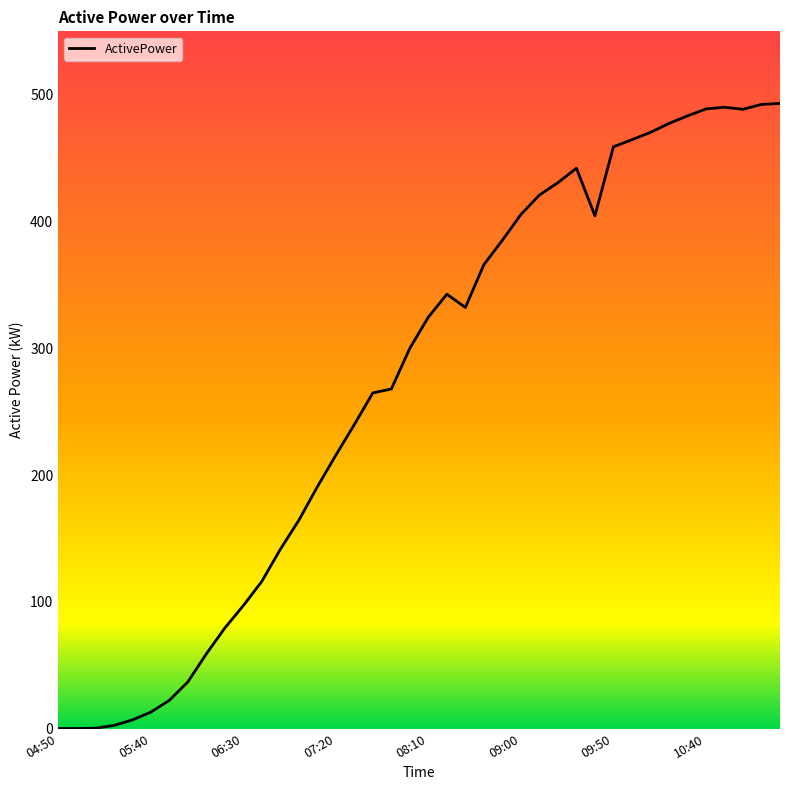

What is the difference between the maximum and minimum values?

493.0